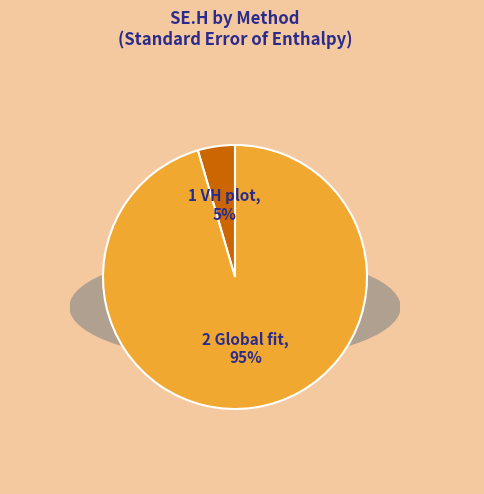

To the nearest percent, what percentage of the pie is 2 Global fit?

95%